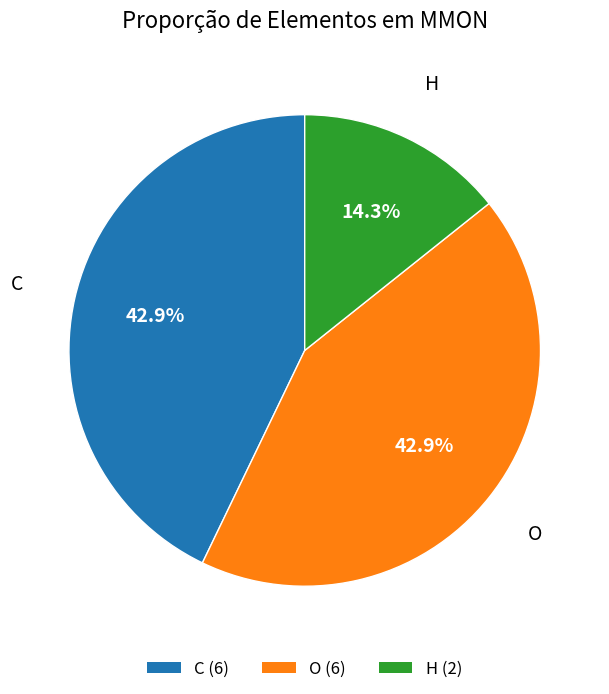

Do C and O together represent more than half of the pie?

Yes